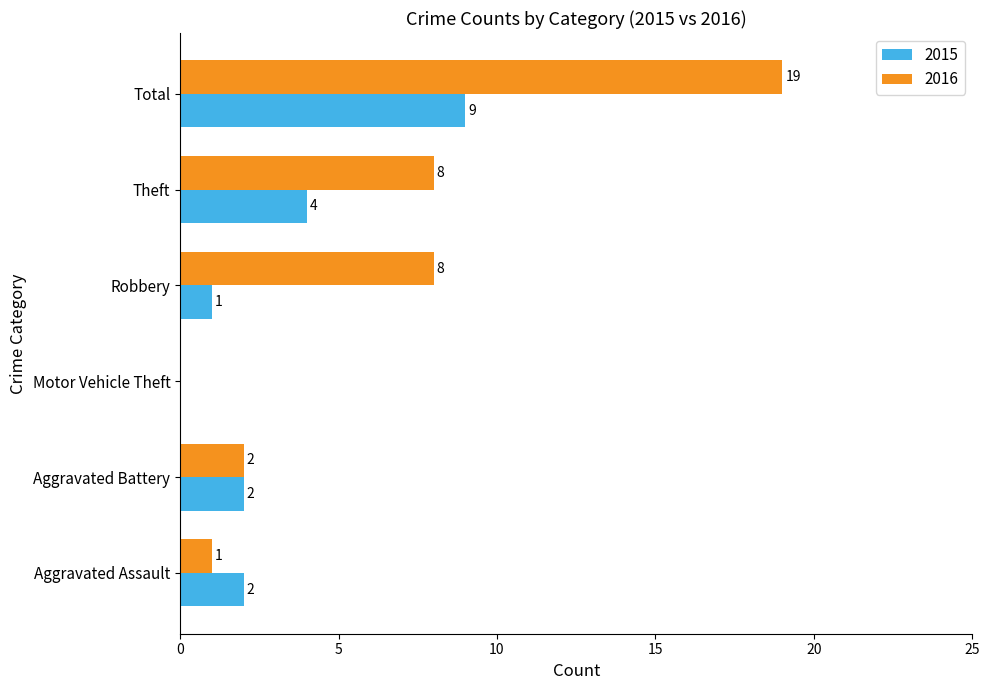

What is the sum of all 2015 values?

18